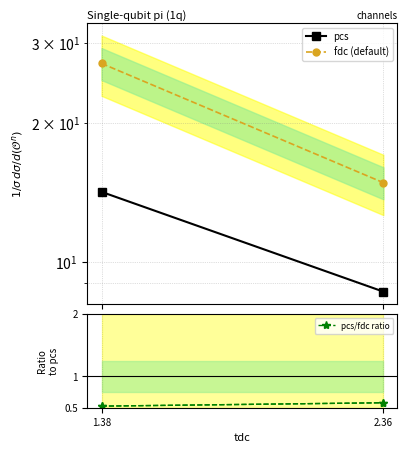

Which category has the highest value in the fdc (default) series?

1.38